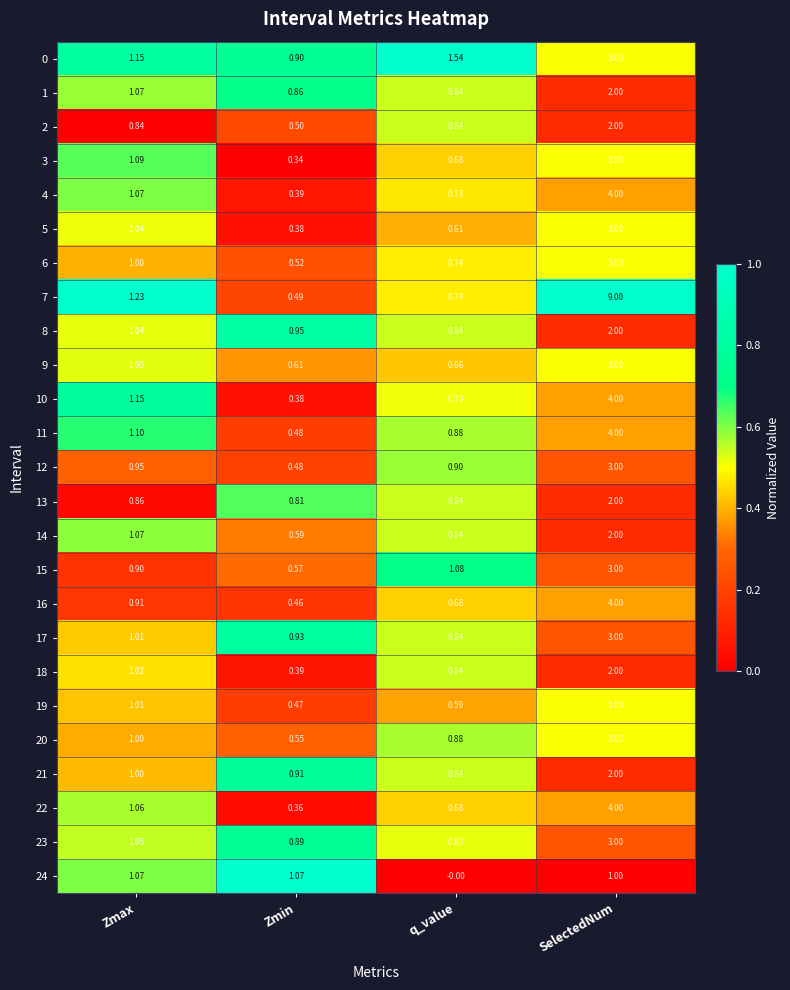

What is the maximum value shown in the chart?

9.0